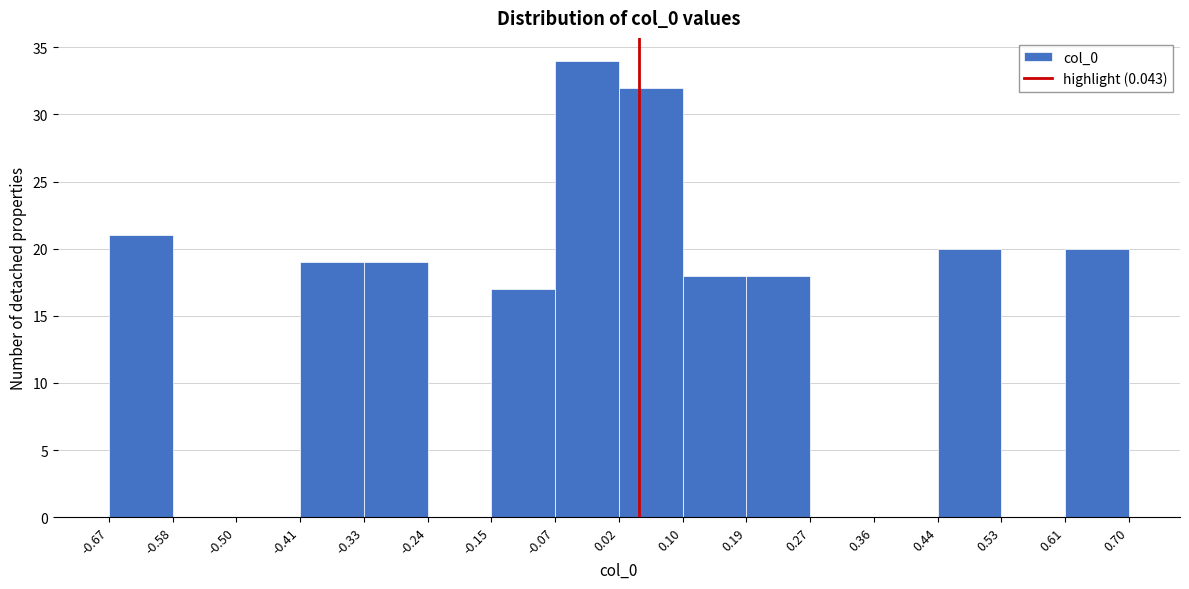

How tall is the bar that spans -0.33 to -0.24 on the x-axis? The values are not printed on the chart, so give them approximately, as read against the axis.

19